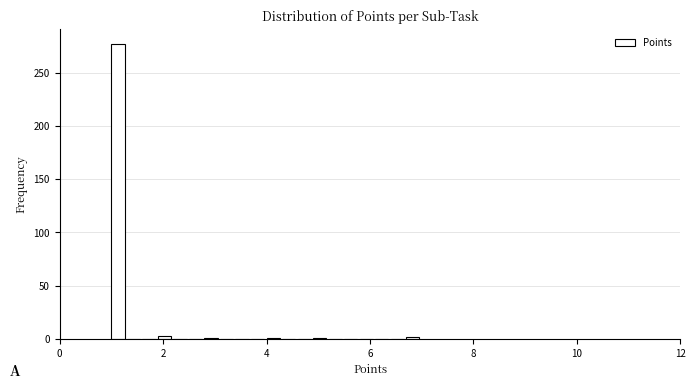

Read against the x-axis, roughly where is the centre of the tallest bar?

1.2